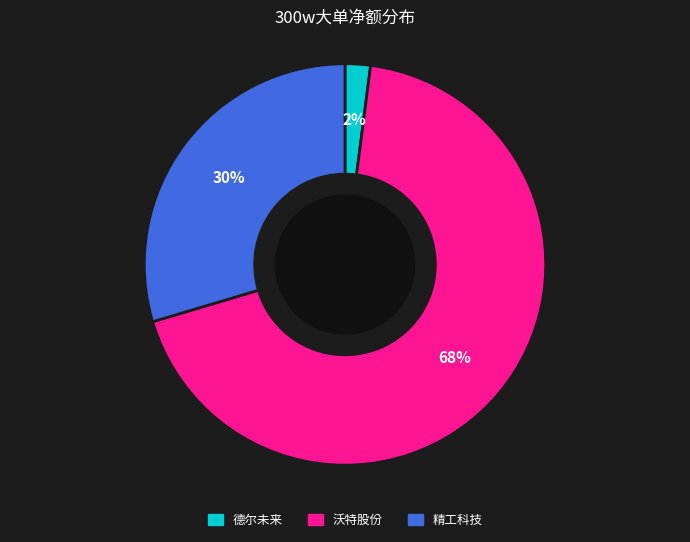

What percentage is the 沃特股份 slice, to the nearest percent?

68%